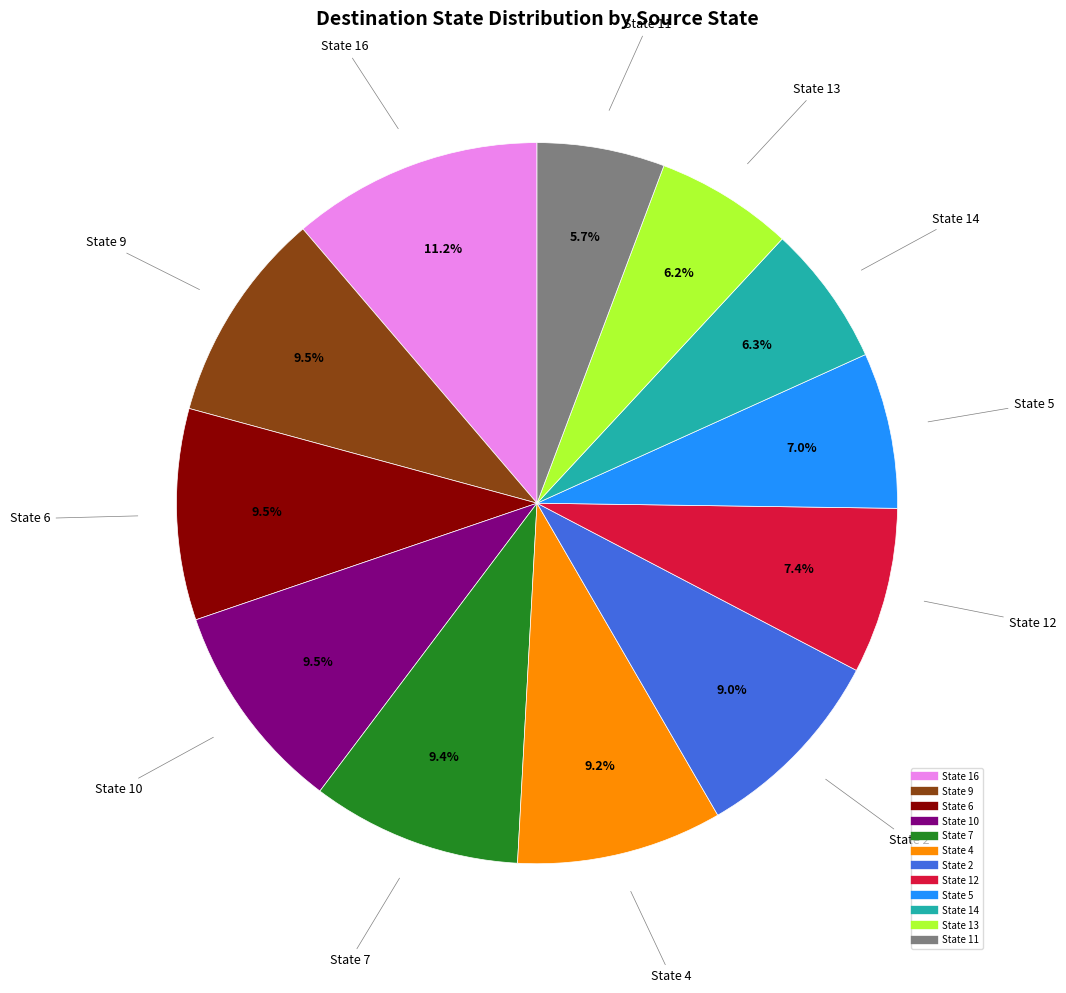

Is there a majority slice in this chart?

No